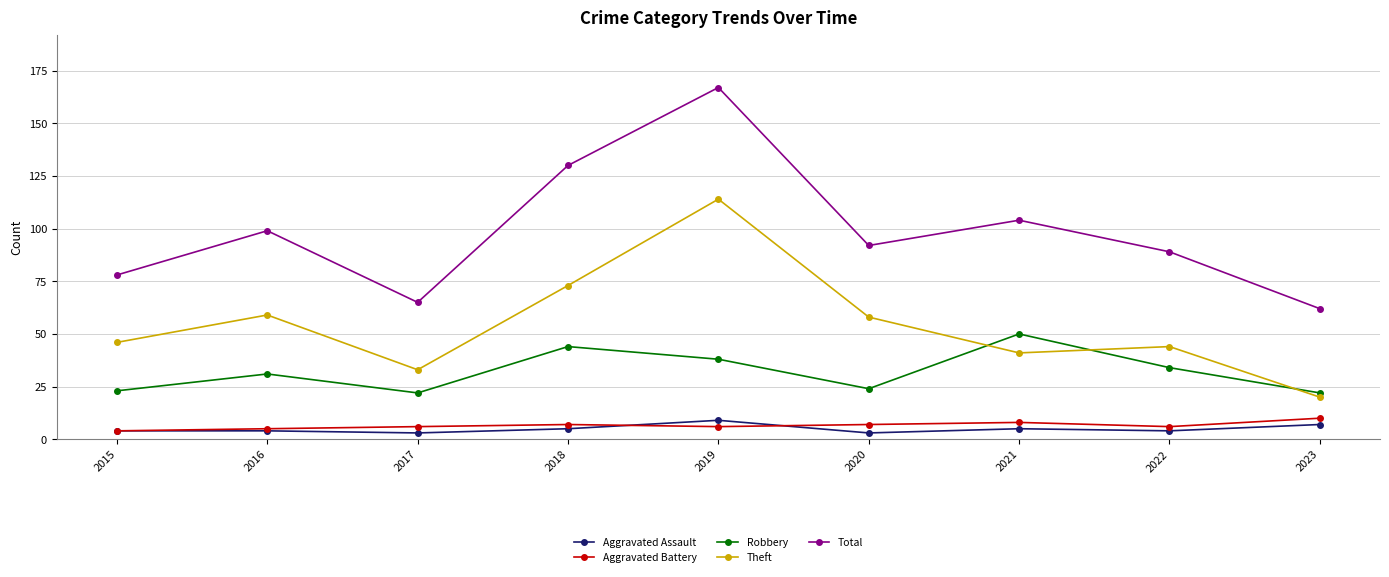

Does the chart have visible grid lines?

Yes